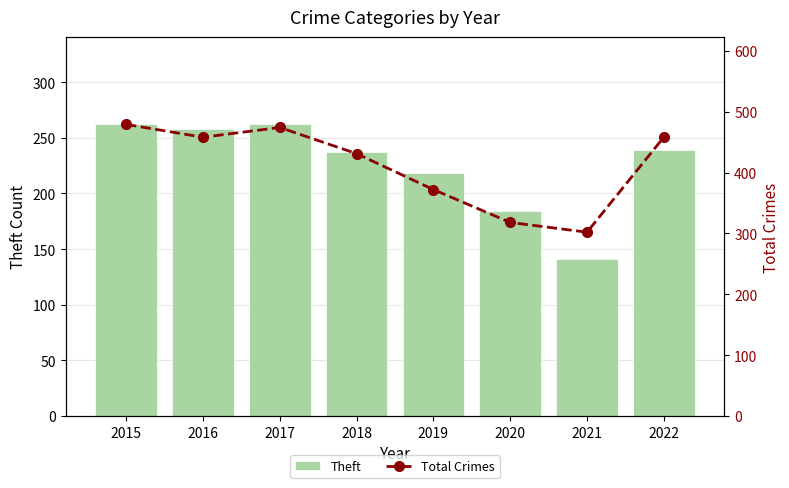

What is the minimum value shown in the chart?

141